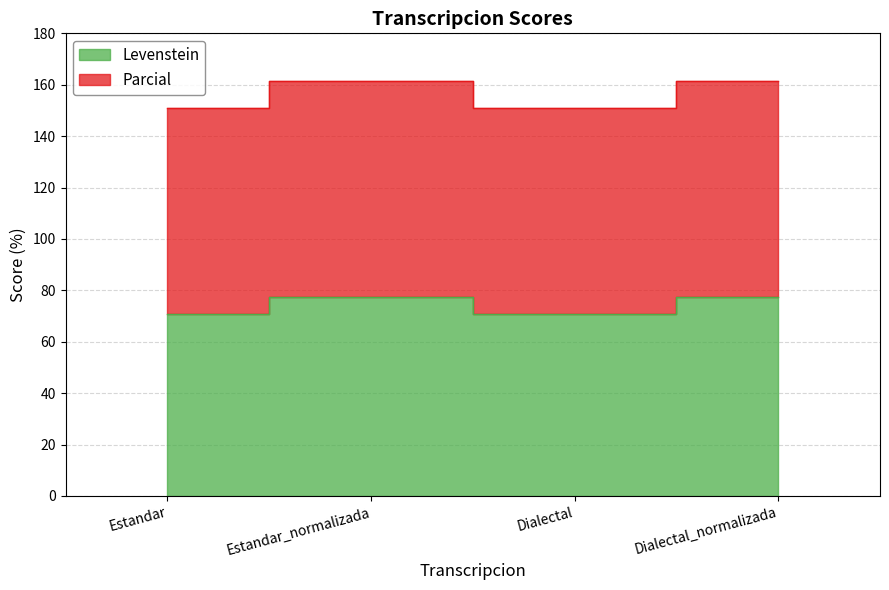

Which series has the largest range (max minus min)?

Parcial